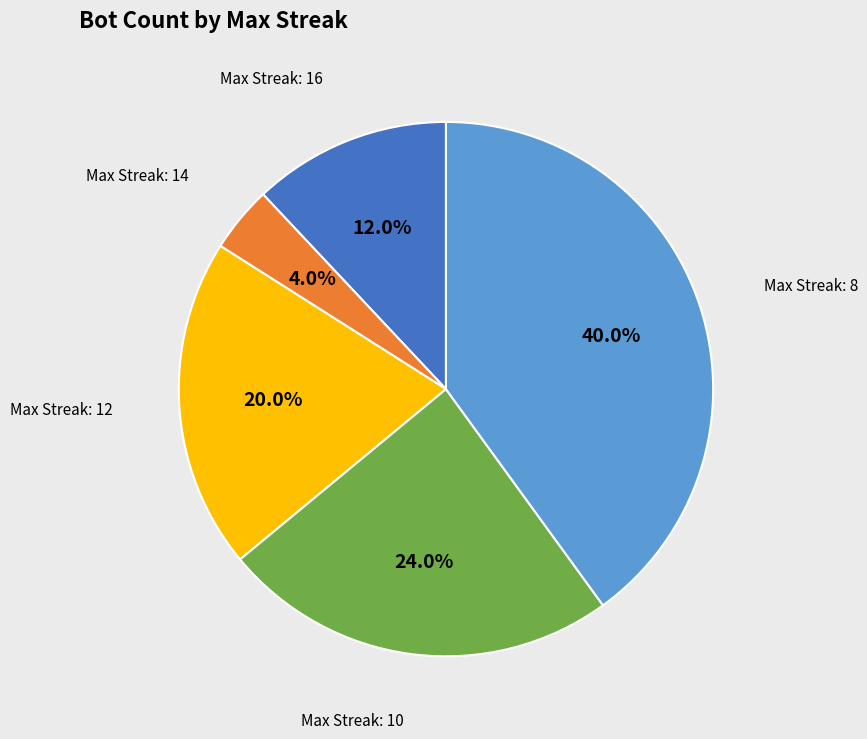

How many segments does this pie chart have?

5